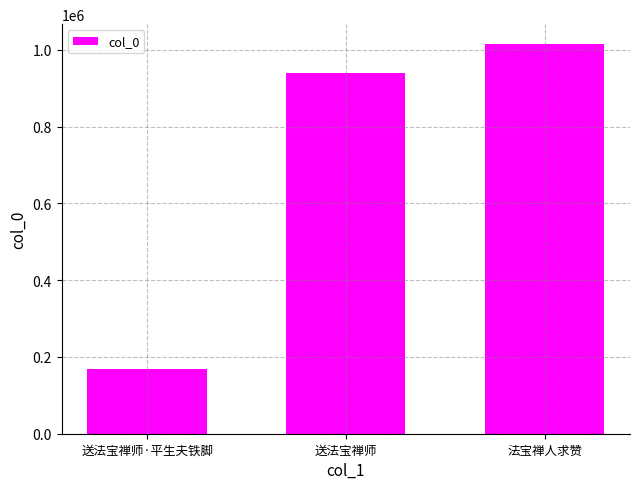

List the labels in order of value, smallest first.

送法宝禅师·平生夫铁脚, 送法宝禅师, 法宝禅人求赞